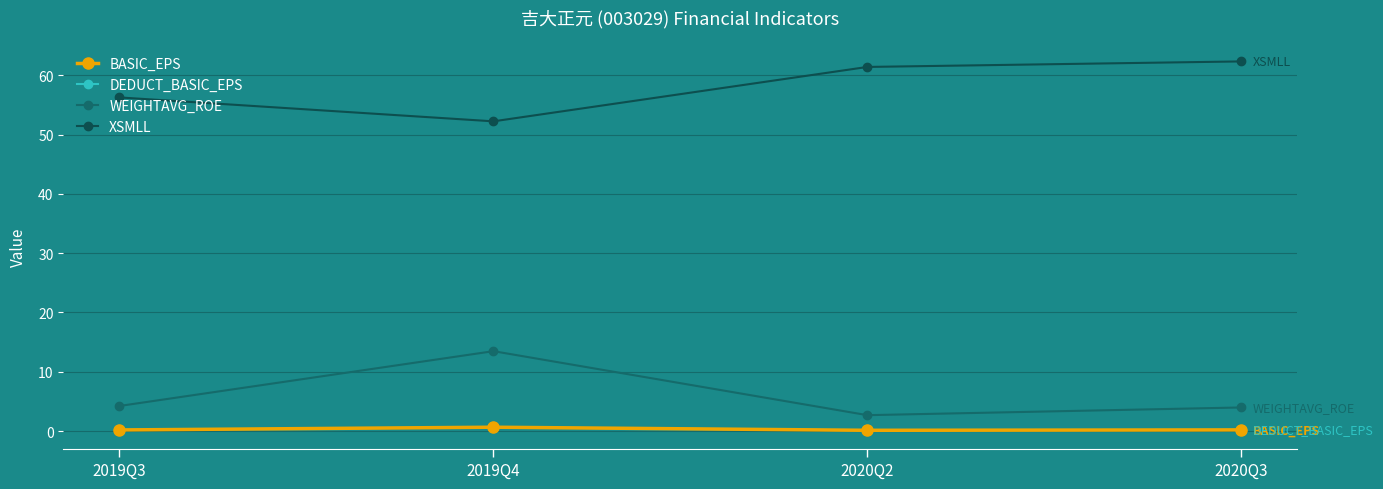

What is the label of the 3rd point from the right?

2019Q4